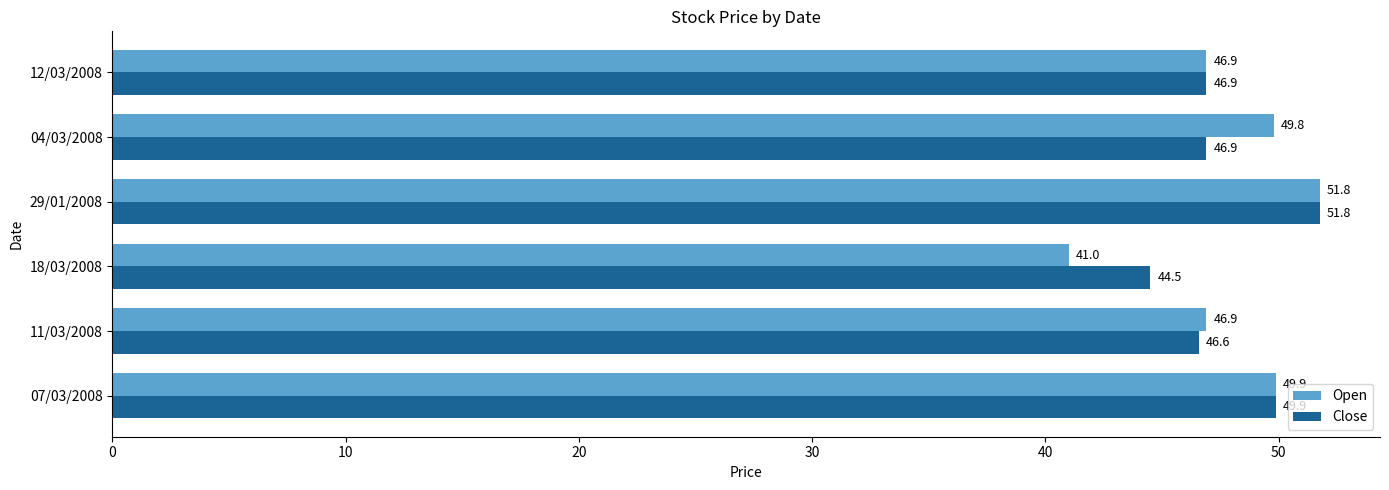

Rank the series by their average value, from highest to lowest.

Close, Open